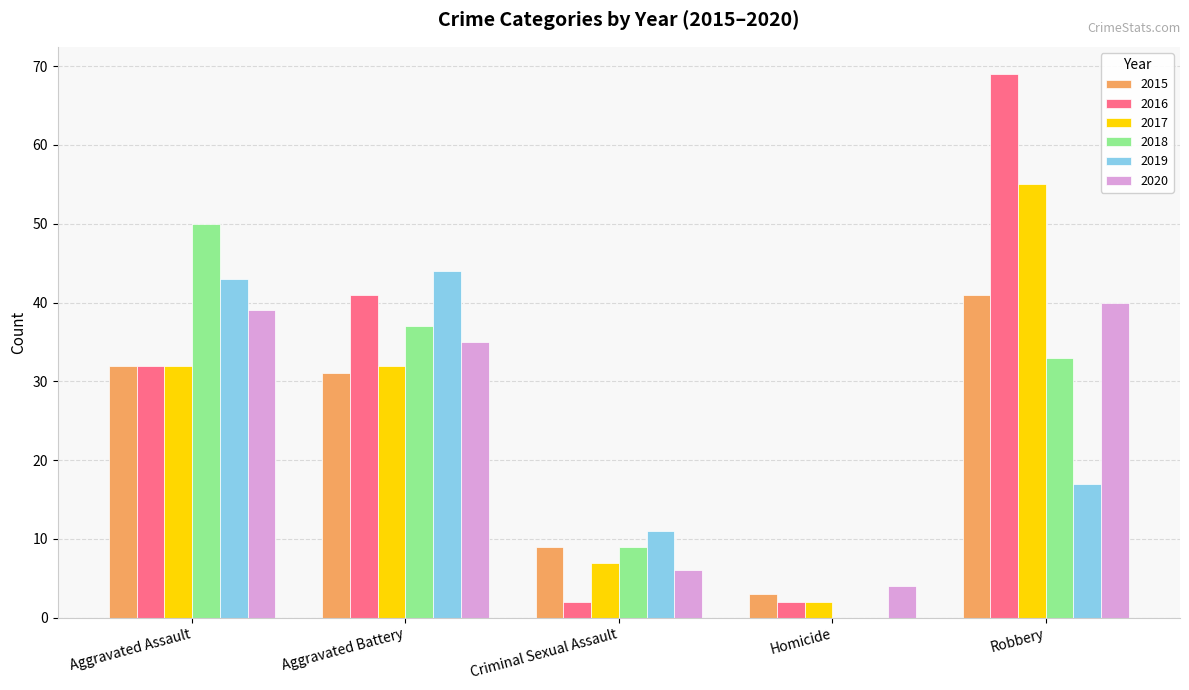

Are the bars grouped side by side (vs. stacked)?

Yes